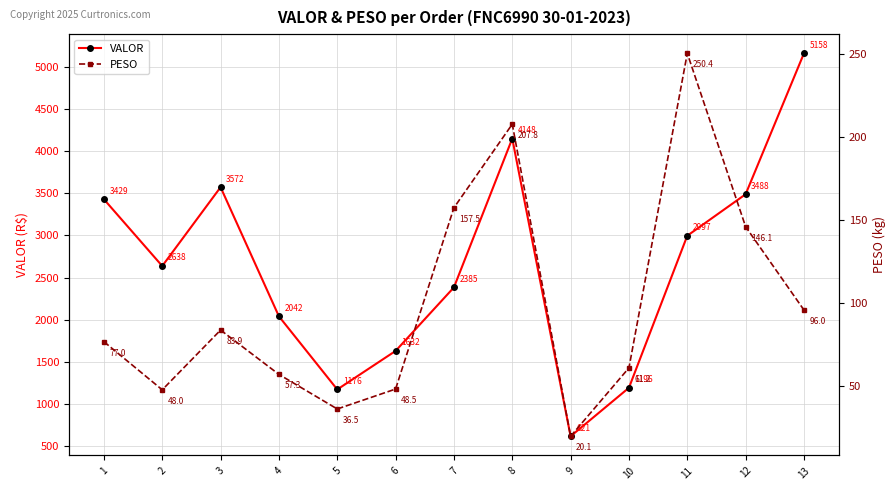

How many data points in PESO are less than 76?

6